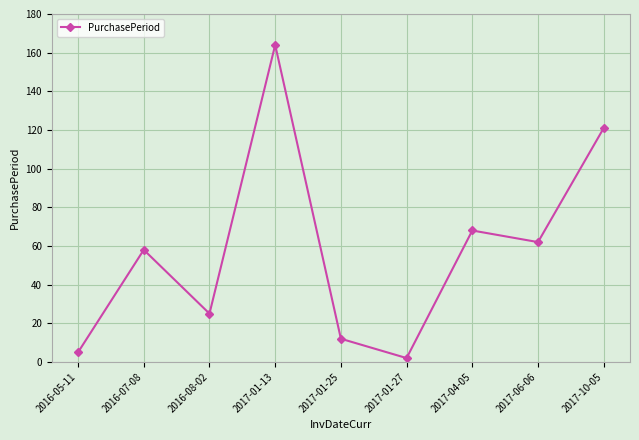

How many lines are shown in the chart?

1